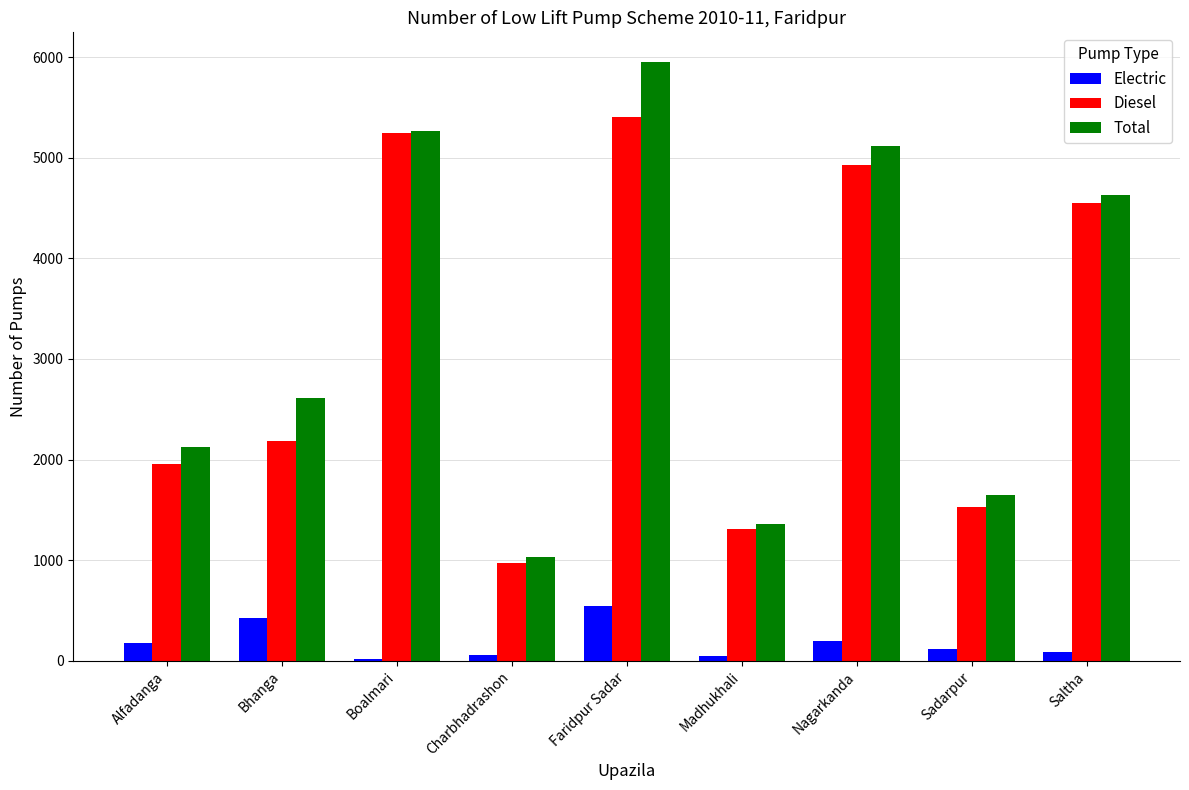

Does the chart contain stacked bars?

No